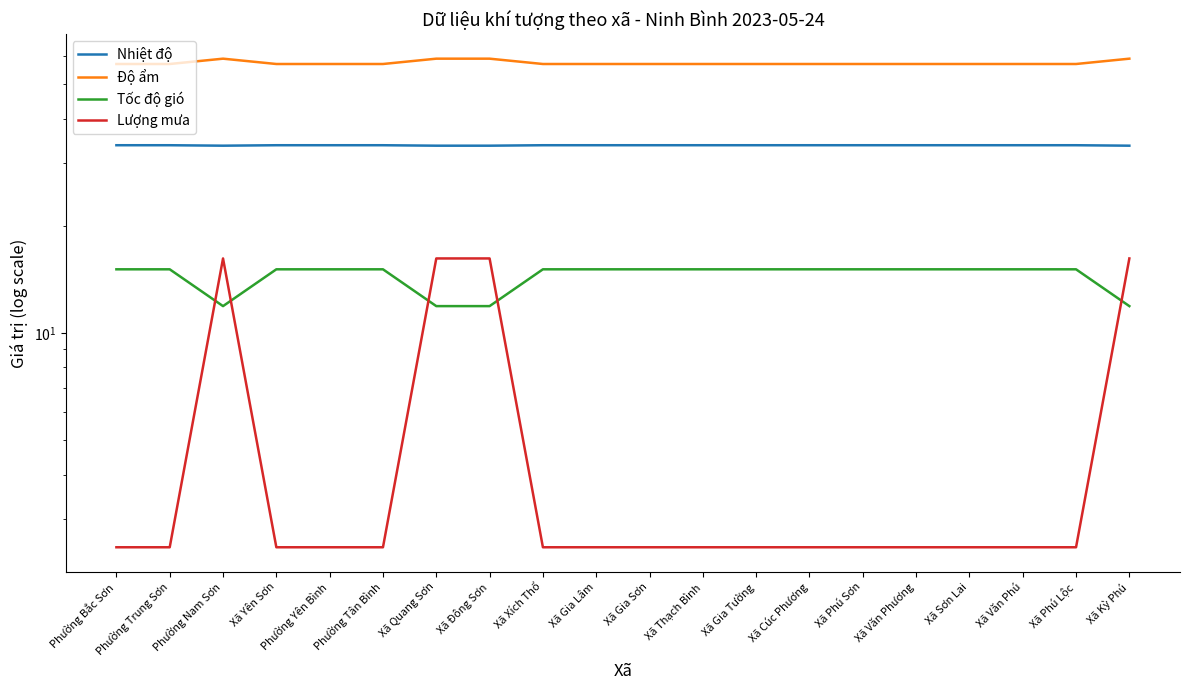

How many lines are shown in the chart?

4